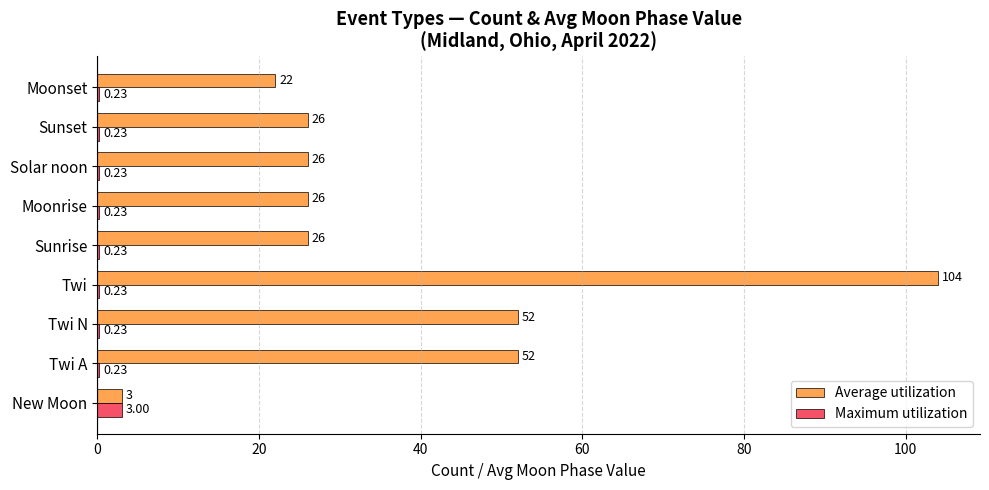

Which series has the largest total across all categories?

Average utilization